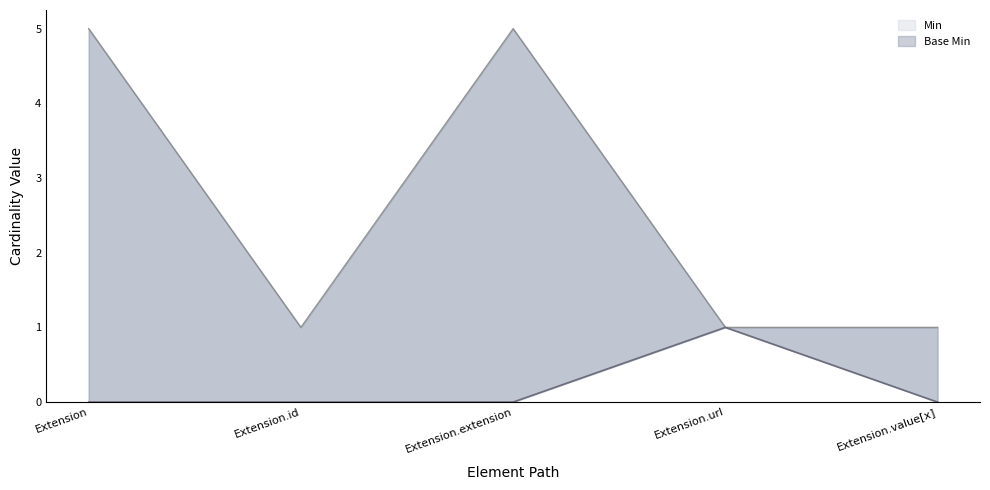

Which series has the largest range (max minus min)?

Max_numeric